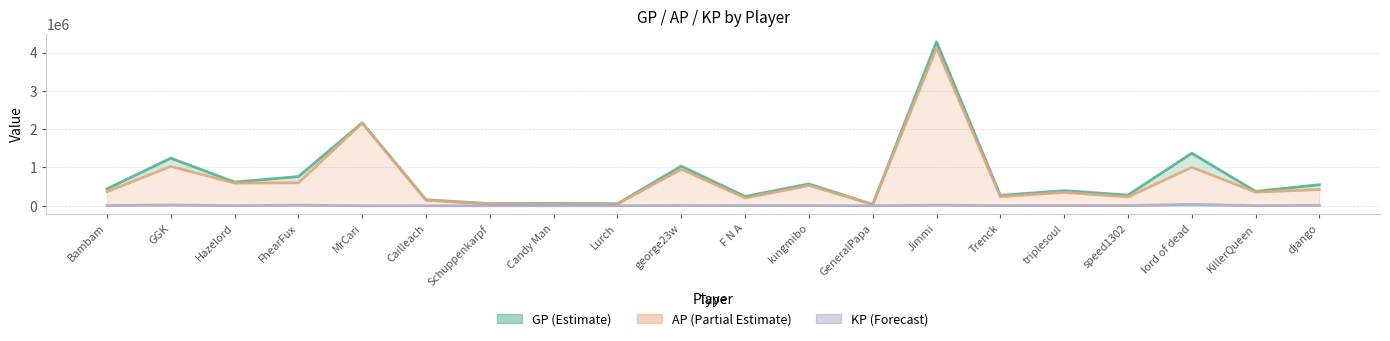

True or false: GP and KP cross at least once.

False